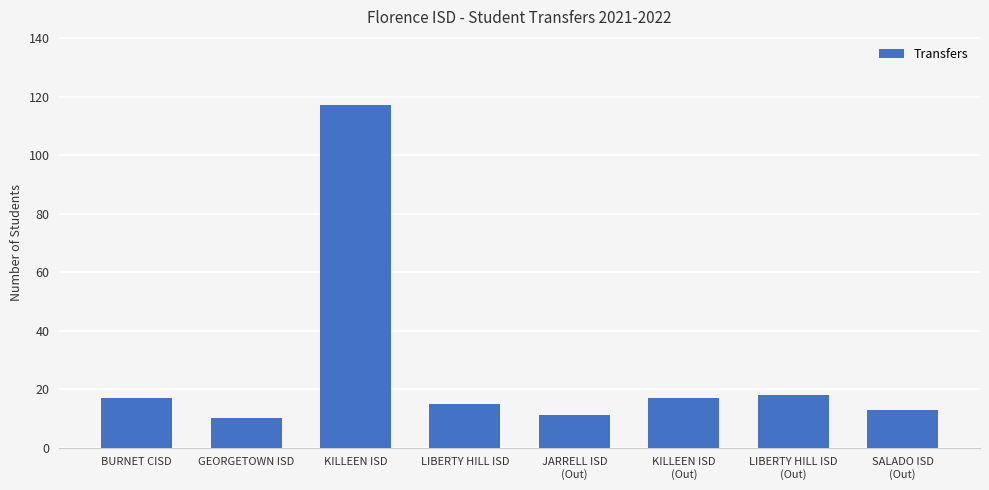

What position from the right is LIBERTY HILL ISD
(Out)?

2